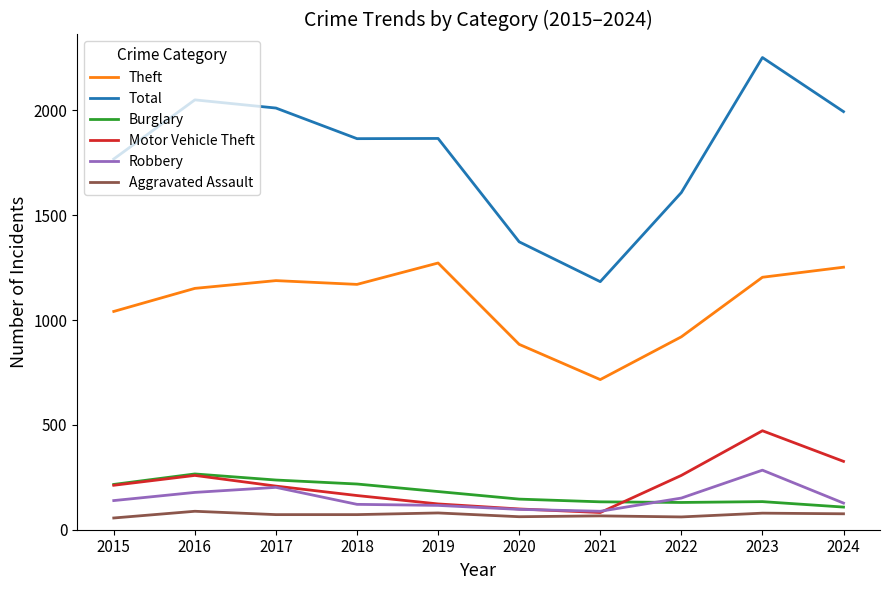

Between 2019 and 2023, which series saw the biggest shift?

Total